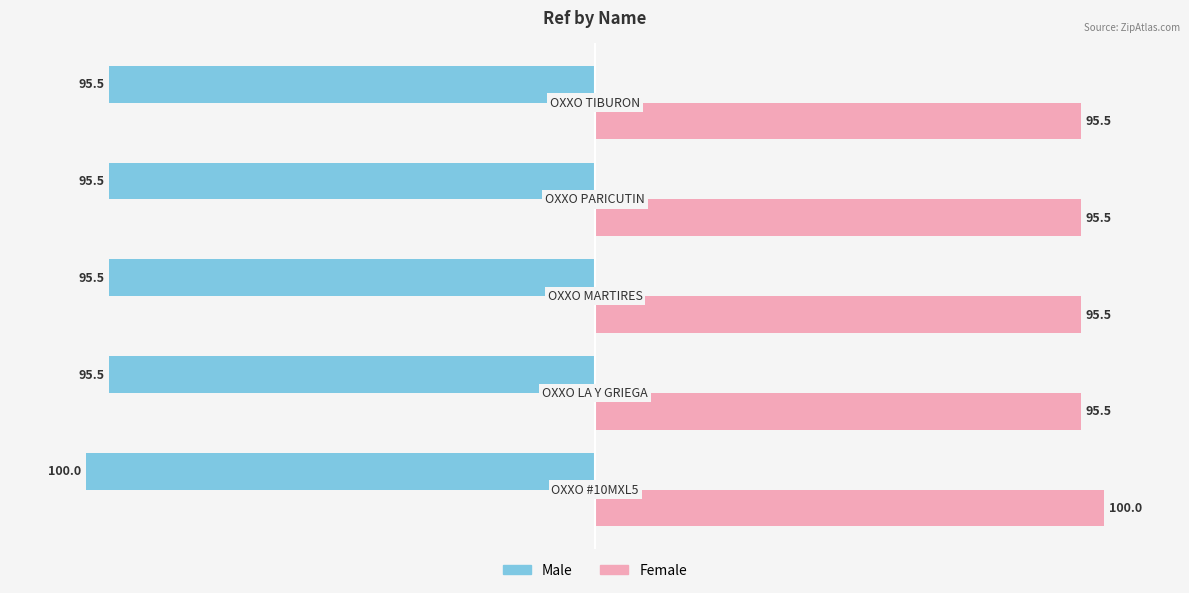

At how many categories does at least one series exceed 97?

1